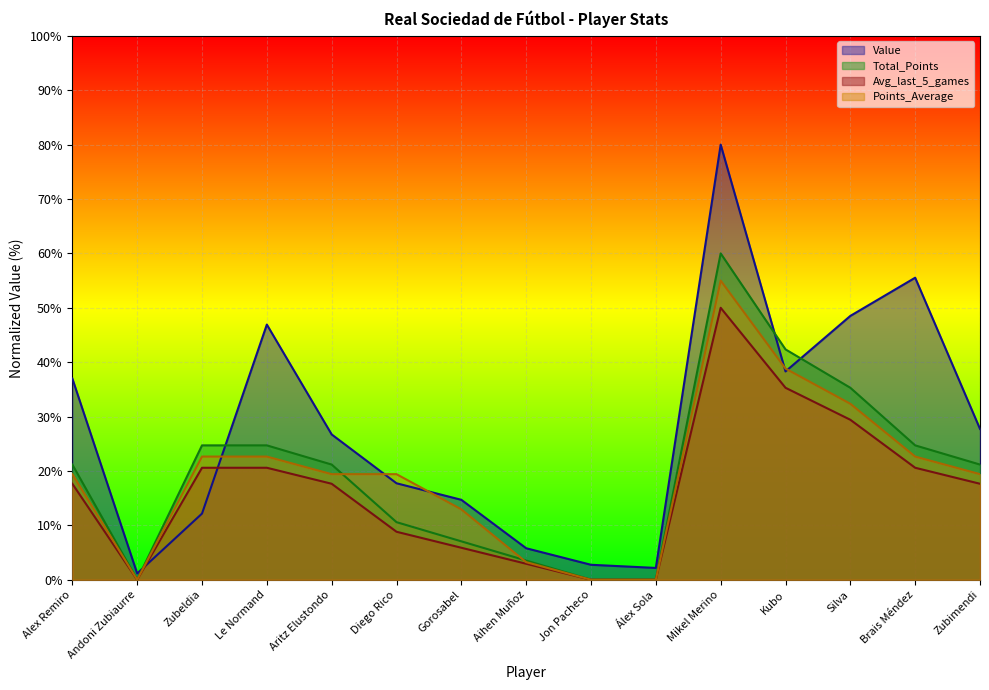

Reading left to right, extract all data points from this chart.

Value: 37.0	1.2	12.2	46.9	26.7	17.7	14.7	5.8	2.8	2.2	80.0	38.3	48.5	55.5	27.7
Total_Points: 21.2	0.0	24.7	24.7	21.2	10.6	7.1	3.5	0.0	0.0	60.0	42.4	35.3	24.7	21.2
Avg_last_5_games: 17.6	0.0	20.6	20.6	17.6	8.8	5.9	2.9	0.0	0.0	50.0	35.3	29.4	20.6	17.6
Points_Average: 19.4	0.0	22.6	22.6	19.4	19.4	12.9	3.2	0.0	0.0	55.0	38.8	32.4	22.6	19.4